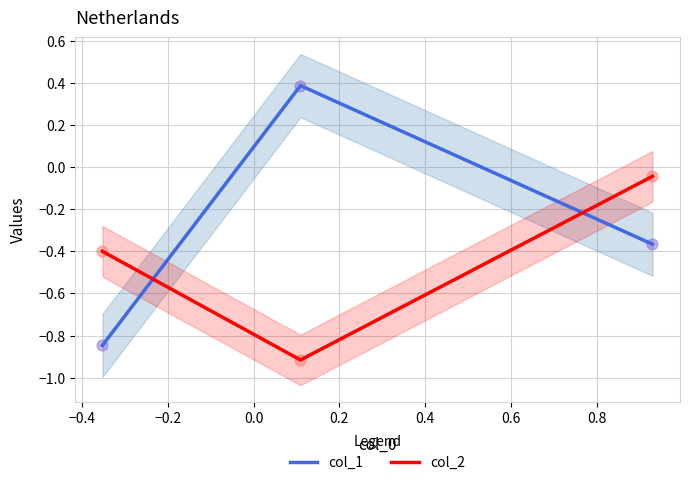

What is the highest value of the col_1 series?

0.4